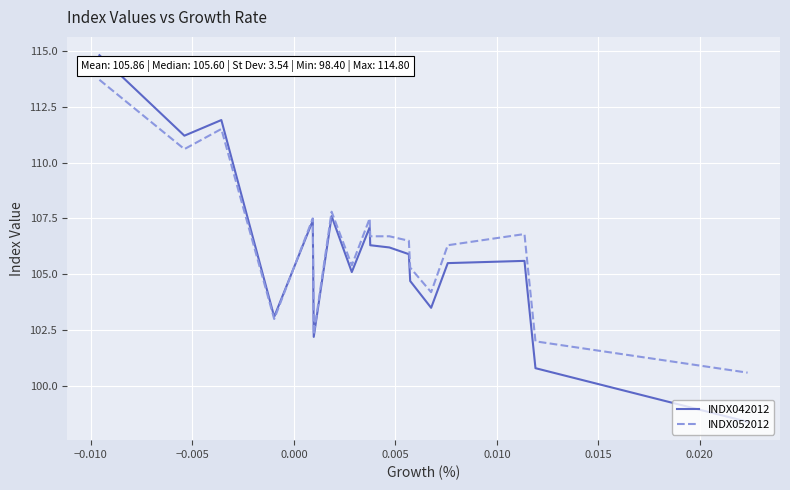

How many lines are shown in the chart?

2